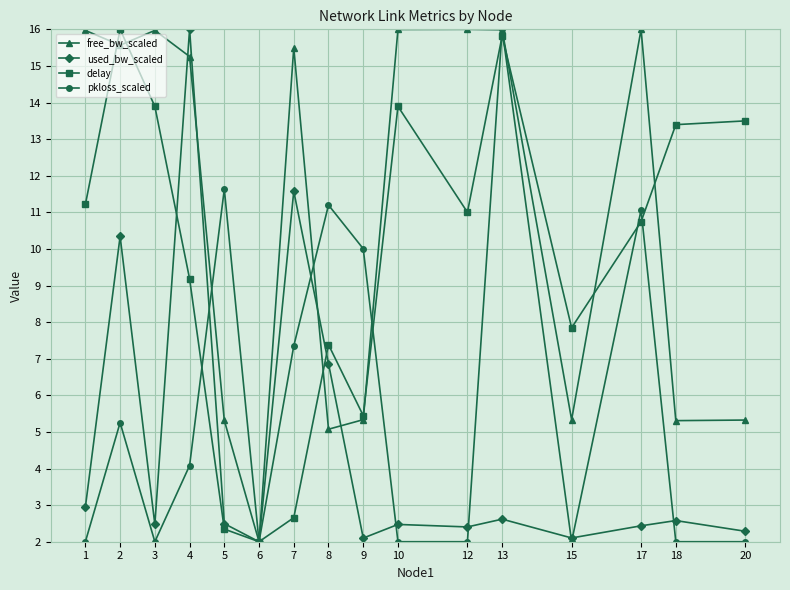

After their last crossing, which series has the higher values: pkloss_scaled or delay?

delay